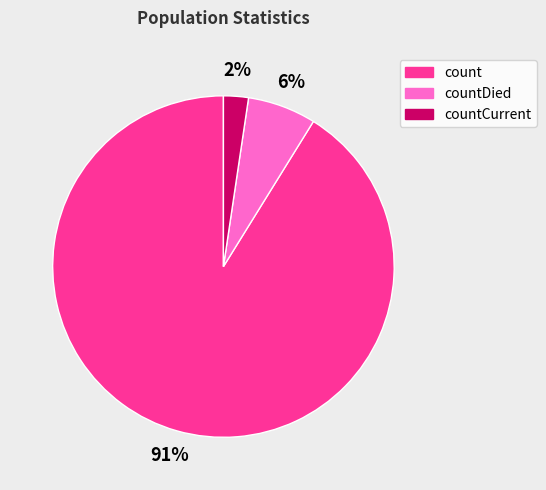

To the nearest percent, what is the average slice percentage?

33%